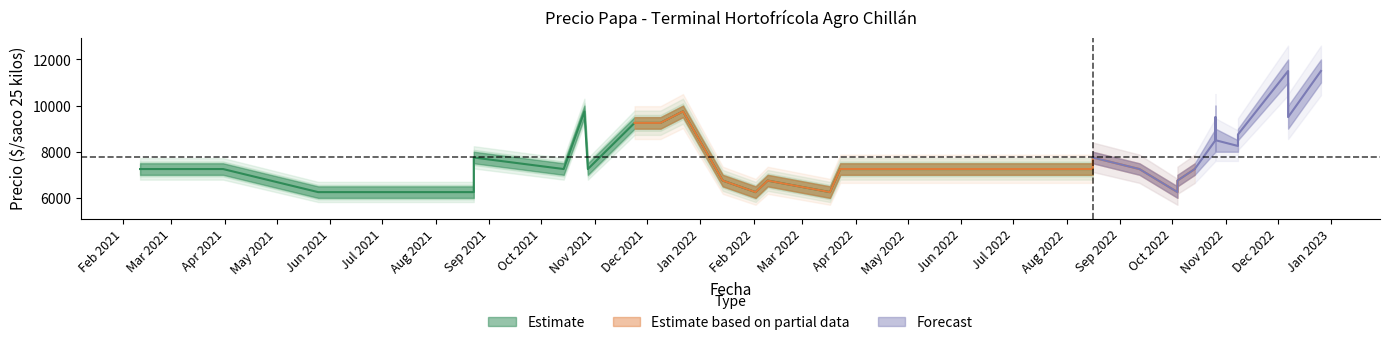

The Precio minimo series shows 2979 at 17. True or false?

False